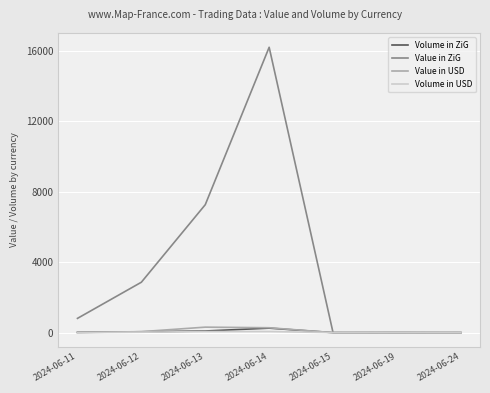

Where is Value in ZiG nearest to the value 8100?

2024-06-13